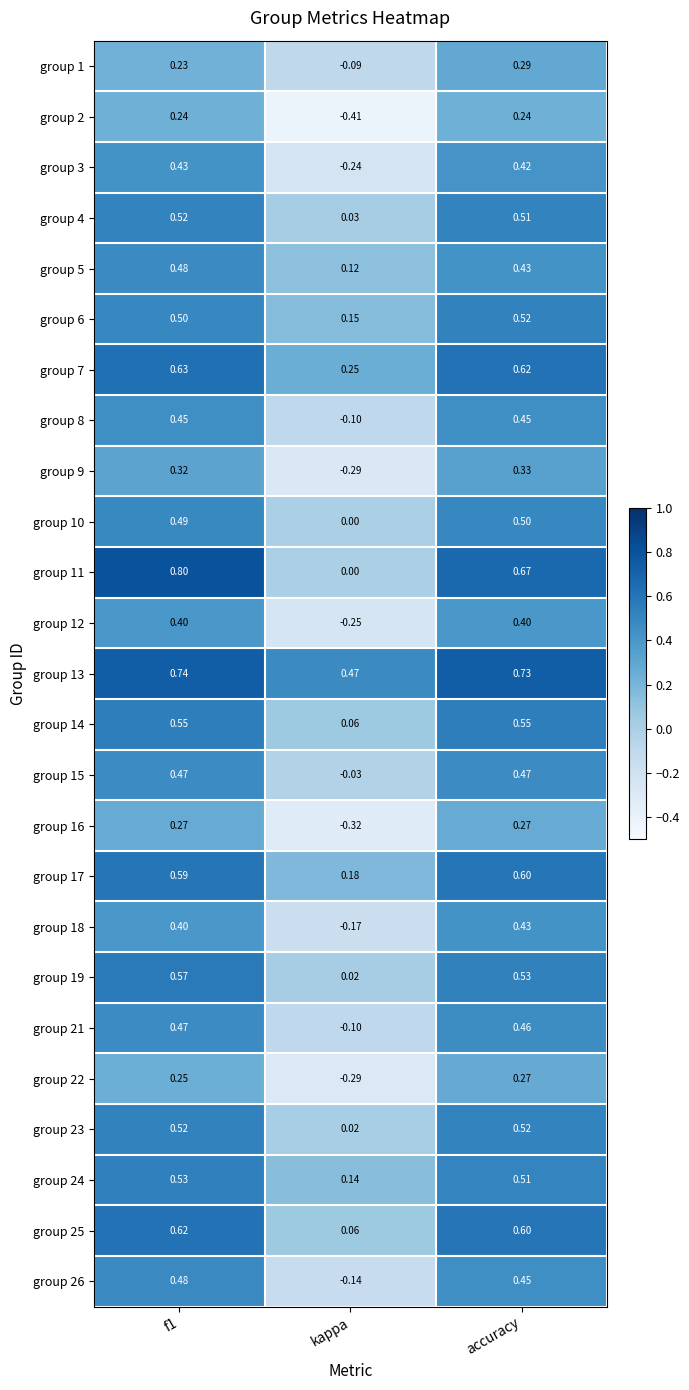

At which label does group 2 reach its minimum?

kappa